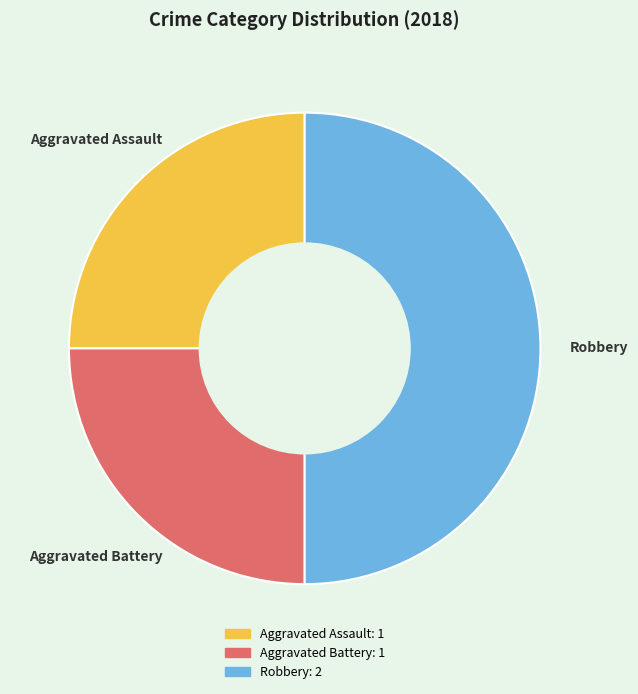

Which category has the biggest portion of the pie?

Robbery